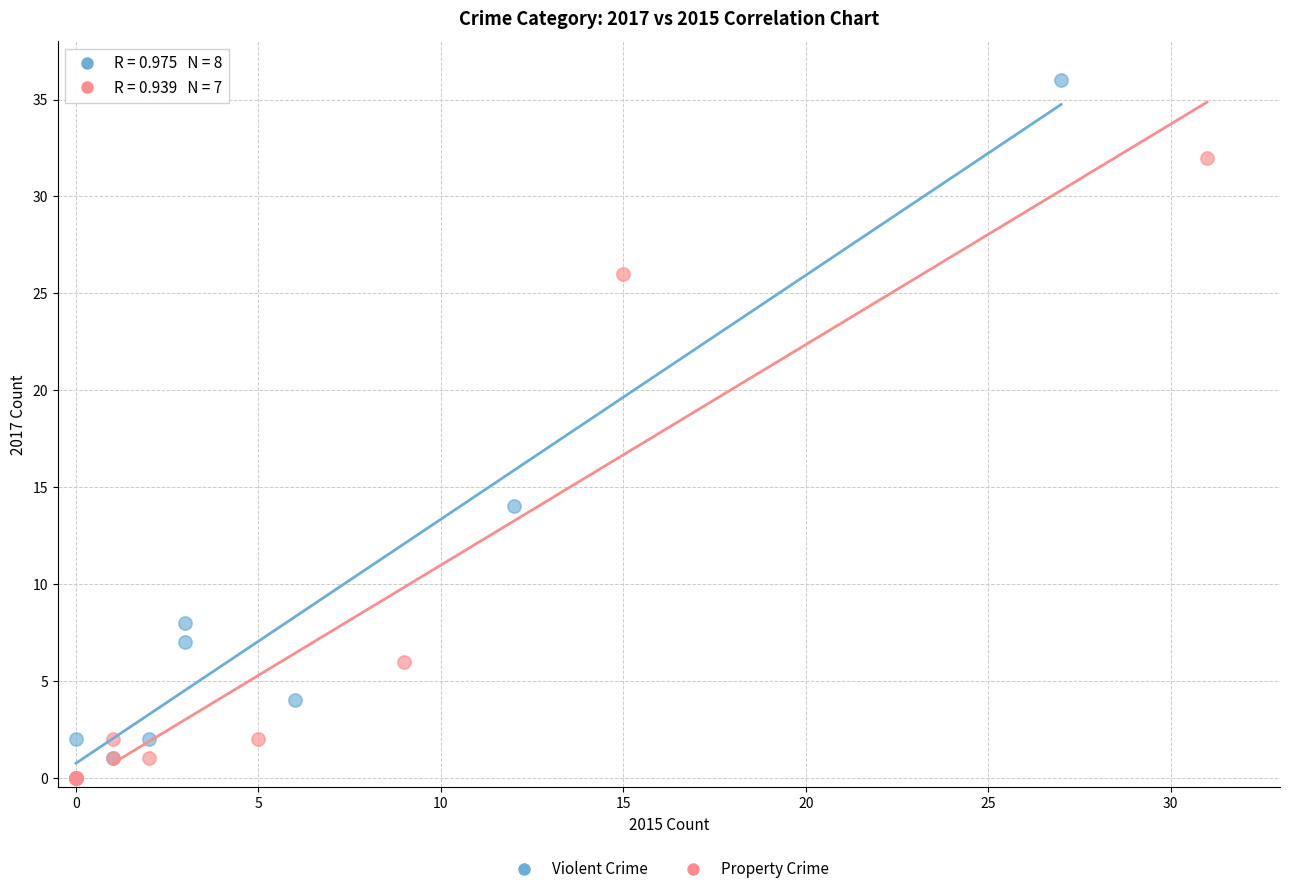

What are all the series names shown in the legend?

Violent Crime, Property Crime